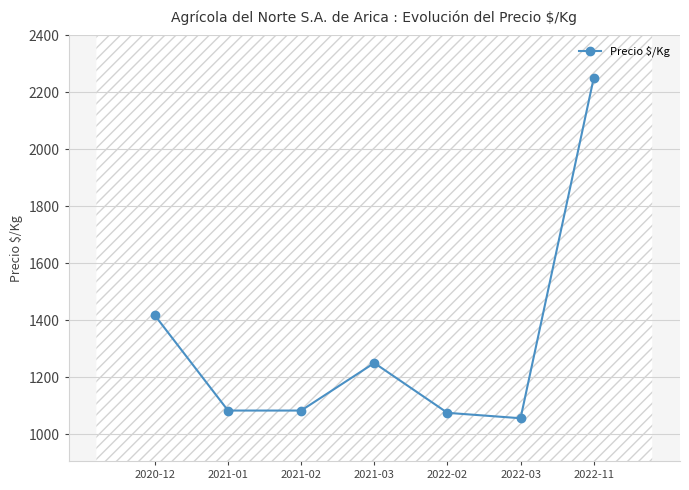

What is the label of the 4th point from the right?

2021-03